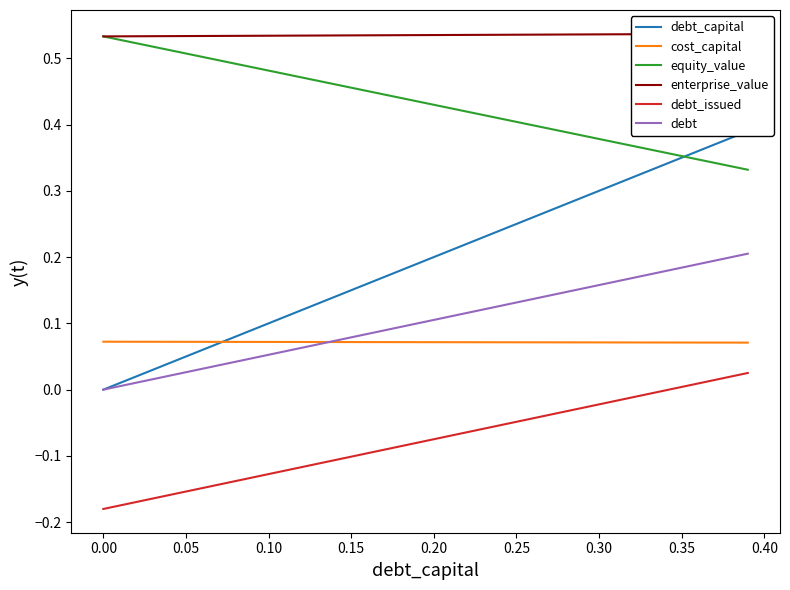

What is the smallest value displayed?

-0.2